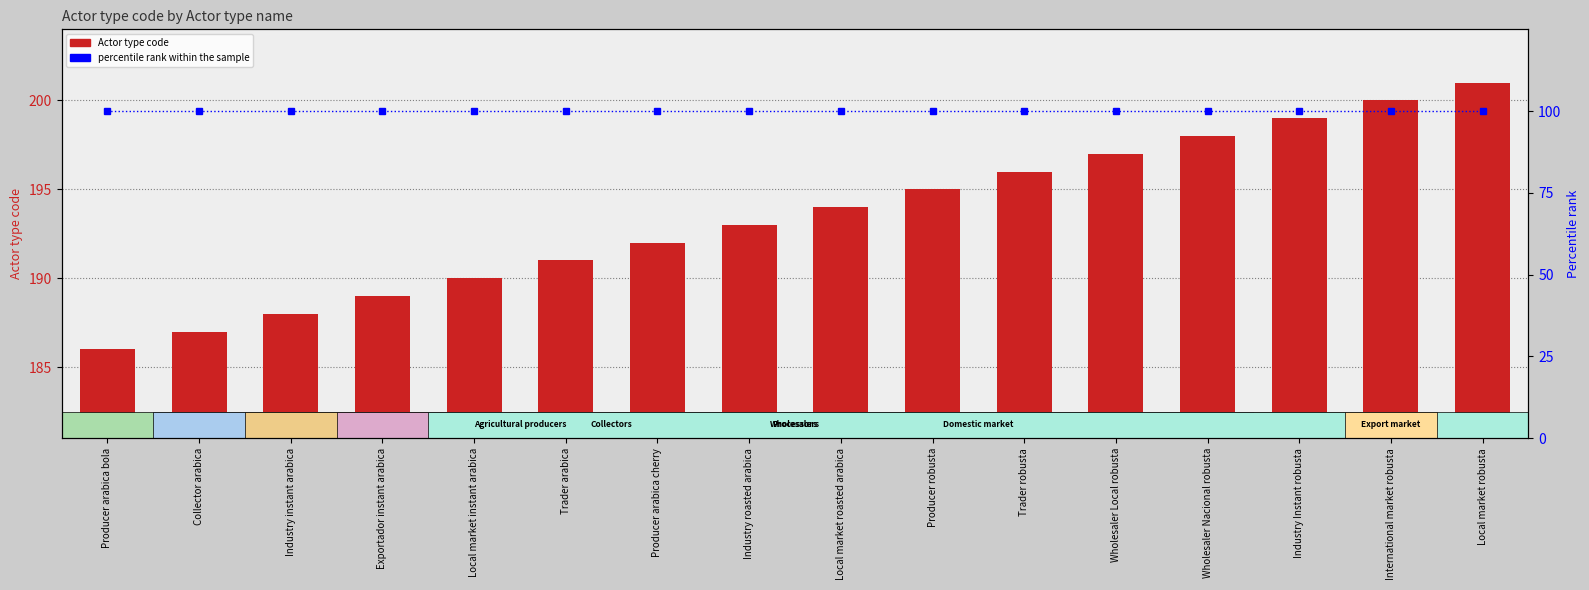

Count the number of data series in this chart.

2